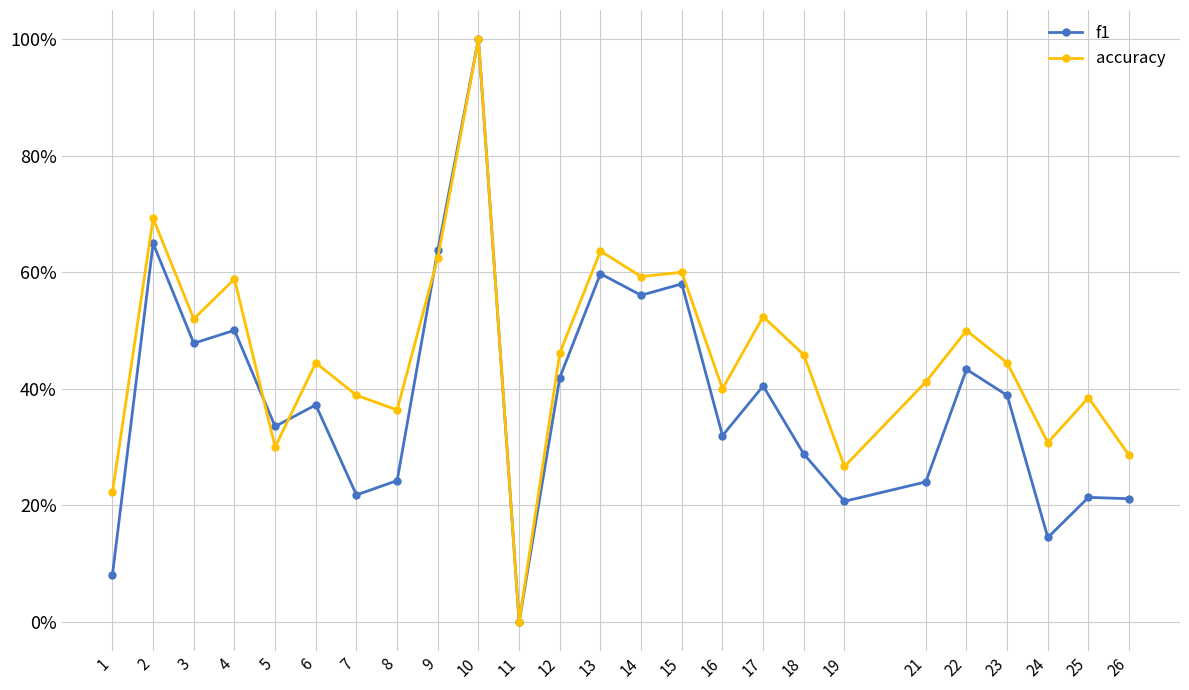

List the labels in order of f1 value, largest first.

10, 2, 9, 13, 15, 14, 4, 3, 22, 12, 17, 23, 6, 5, 16, 18, 8, 21, 7, 25, 26, 19, 24, 1, 11